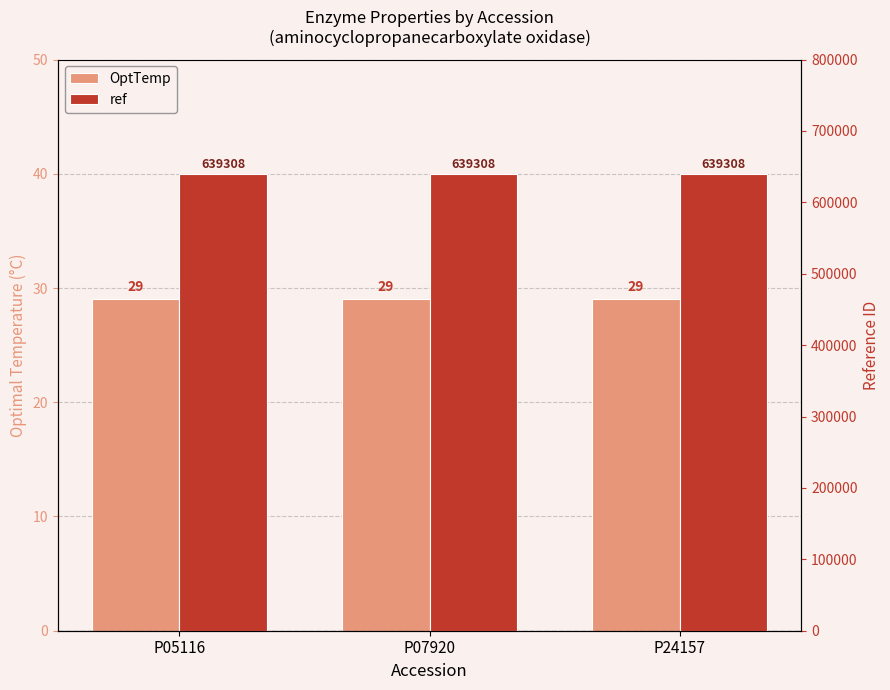

What is the total value across all series at P24157?

639337